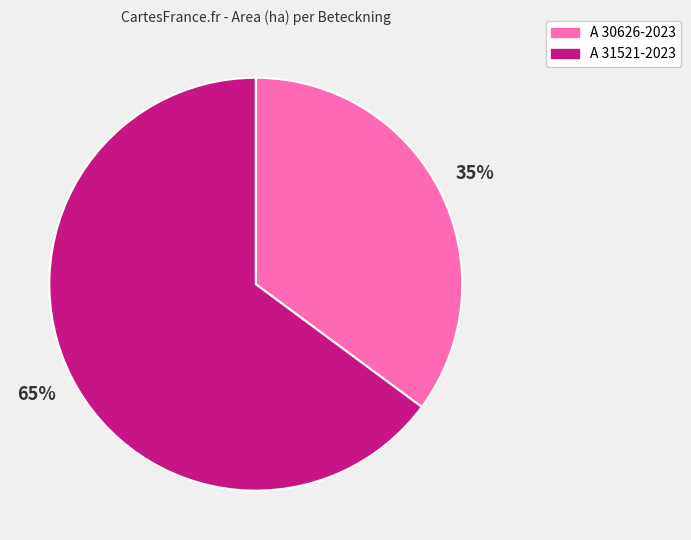

Which slice is the largest?

A 31521-2023